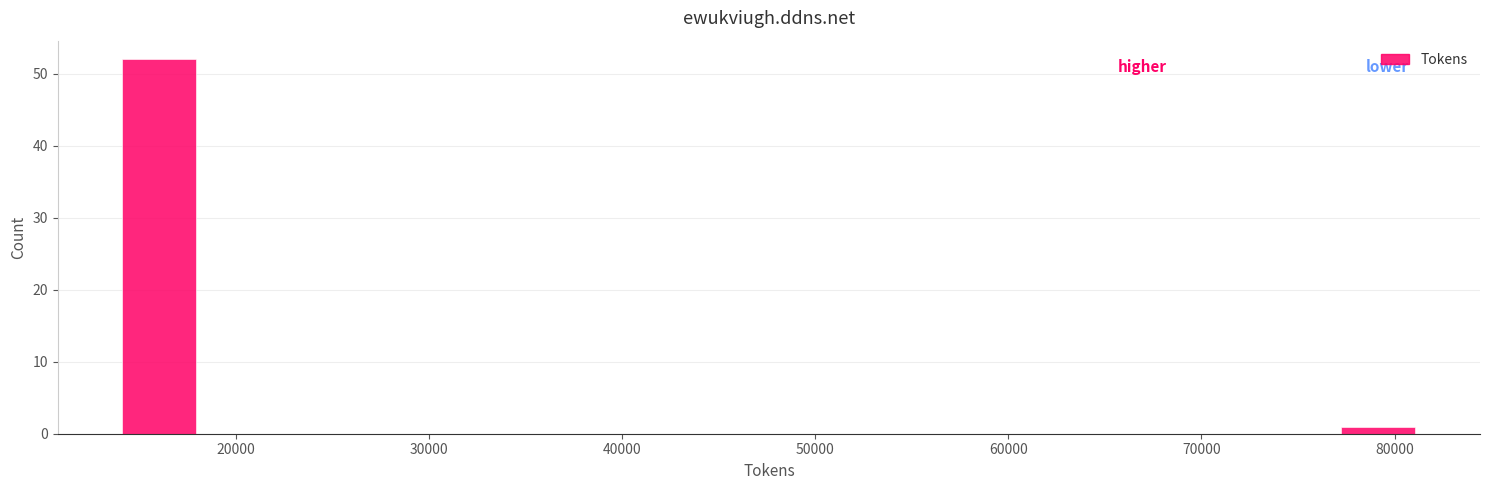

Reading left to right, list every bar in this chart as the range it spans on the x-axis followed by its height. Neither the bar edges nor the heights are printed on the chart, so give them approximately, as read against the axes.

14000 to 19000: 52
19000 to 23000: 0
23000 to 28000: 0
28000 to 32000: 0
32000 to 37000: 0
37000 to 41000: 0
41000 to 46000: 0
46000 to 50000: 0
50000 to 55000: 0
55000 to 59000: 0
59000 to 64000: 0
64000 to 68000: 0
68000 to 73000: 0
73000 to 77000: 0
77000 to 82000: 1